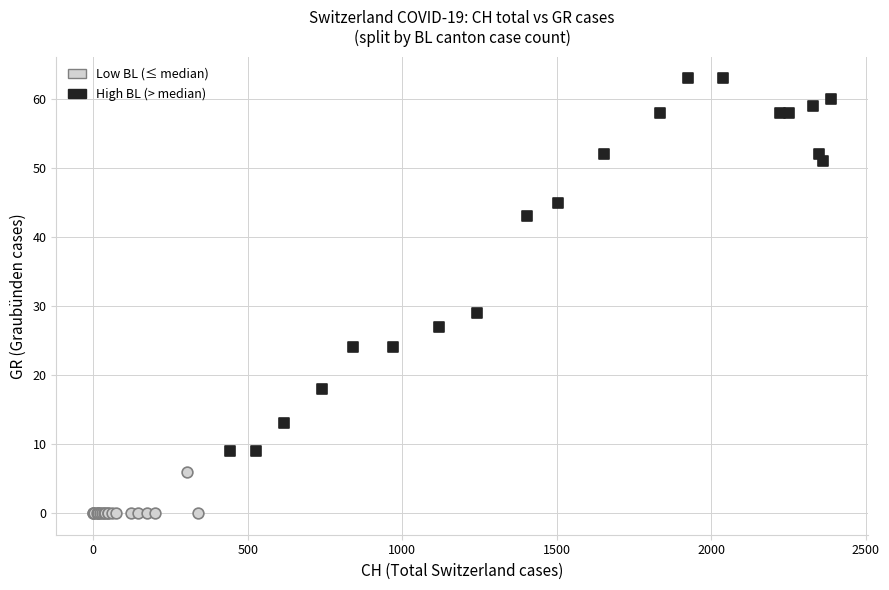

Which series reaches the minimum Y coordinate?

Low BL (≤ median)